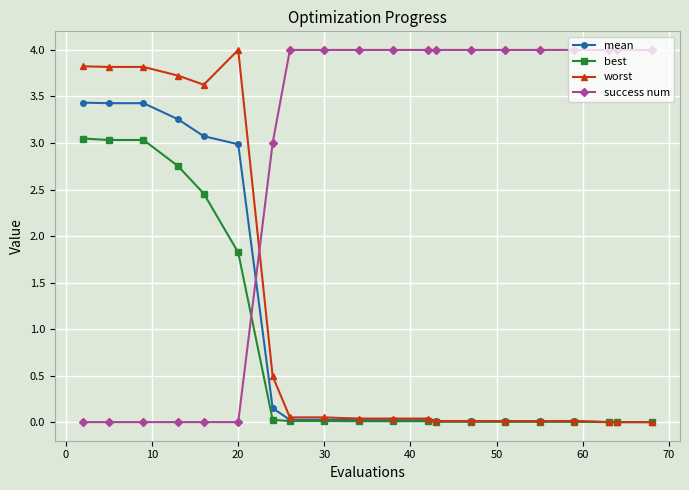

Which series has the largest total across all categories?

success num